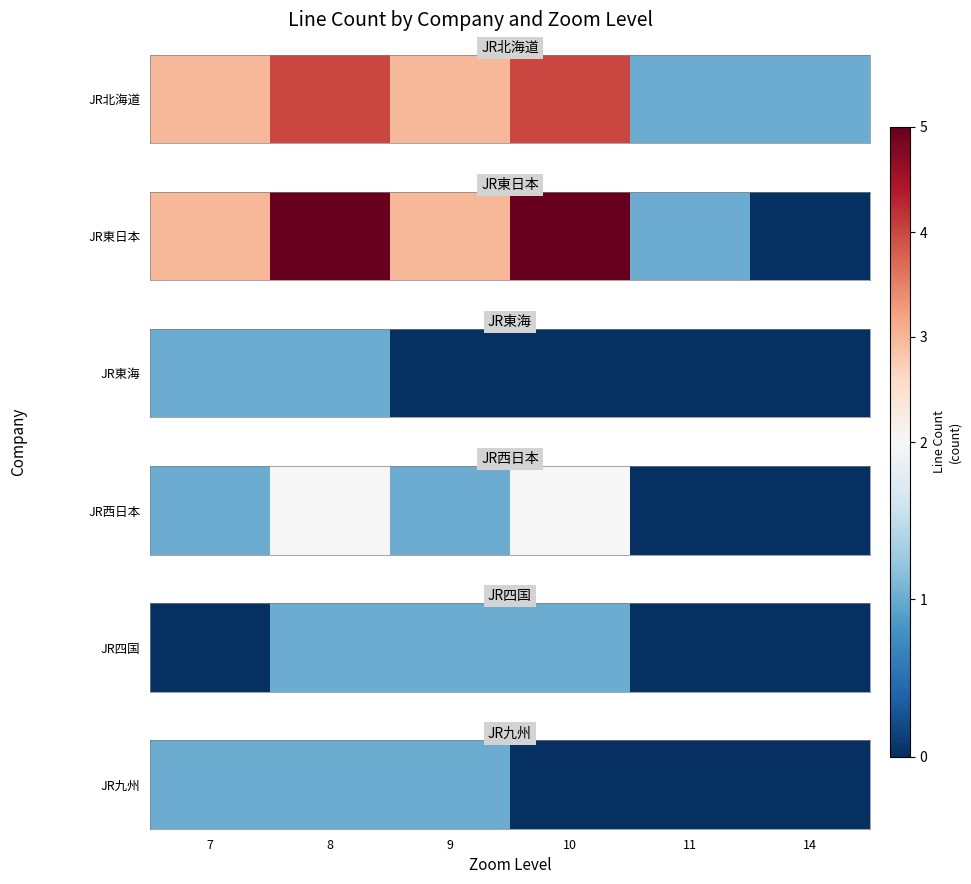

Rank the categories by value from highest to lowest.

7, 8, 9, 10, 11, 14